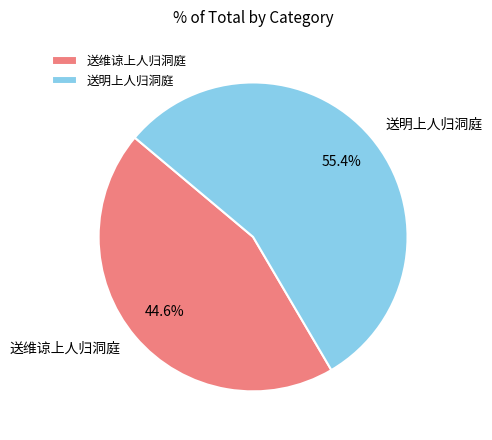

Combined, do 送明上人归洞庭 and 送维谅上人归洞庭 account for over 50%?

Yes